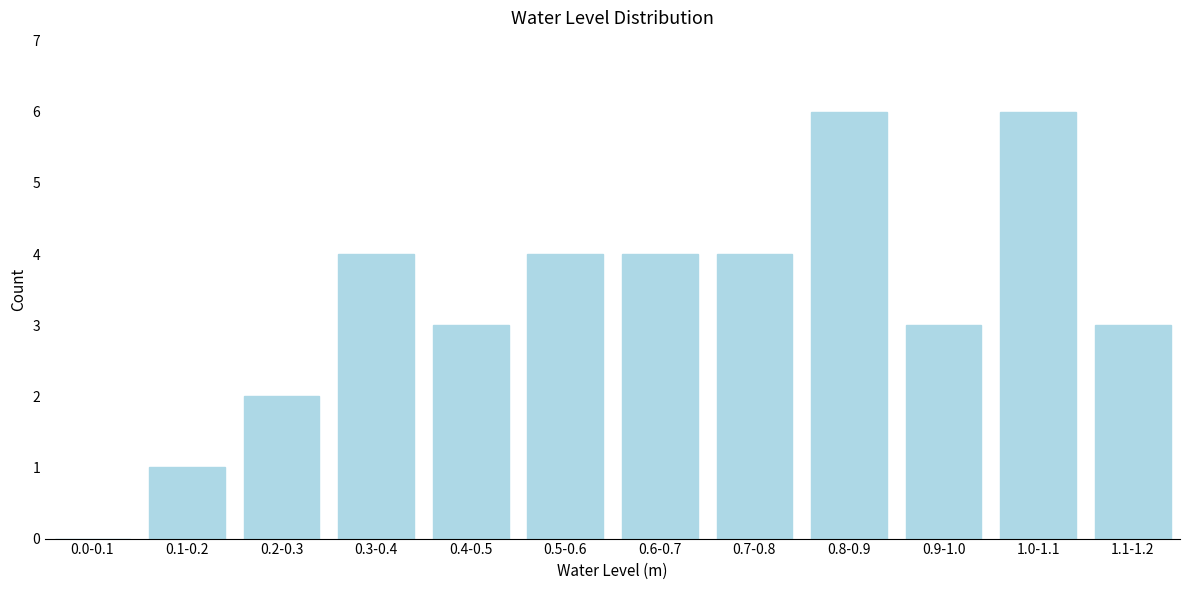

Reading left to right, extract all data points from this chart.

0.0-0.1=0	0.1-0.2=1	0.2-0.3=2	0.3-0.4=4	0.4-0.5=3	0.5-0.6=4	0.6-0.7=4	0.7-0.8=4	0.8-0.9=6	0.9-1.0=3	1.0-1.1=6	1.1-1.2=3